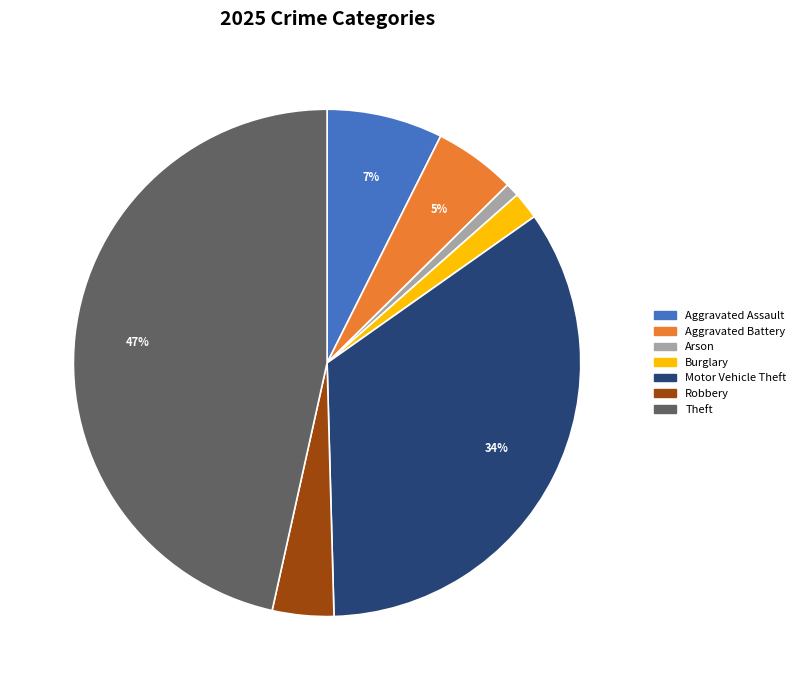

Is there any slice that represents more than half of the pie?

No